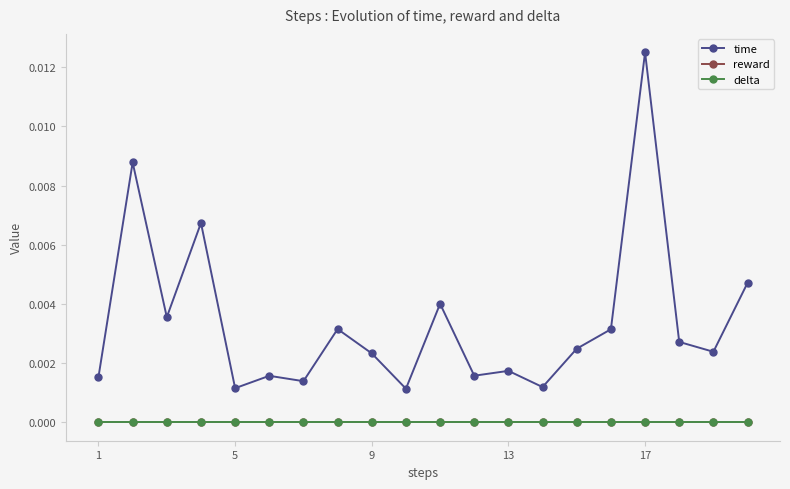

Rank the series by their maximum value, from highest to lowest.

time, reward, delta